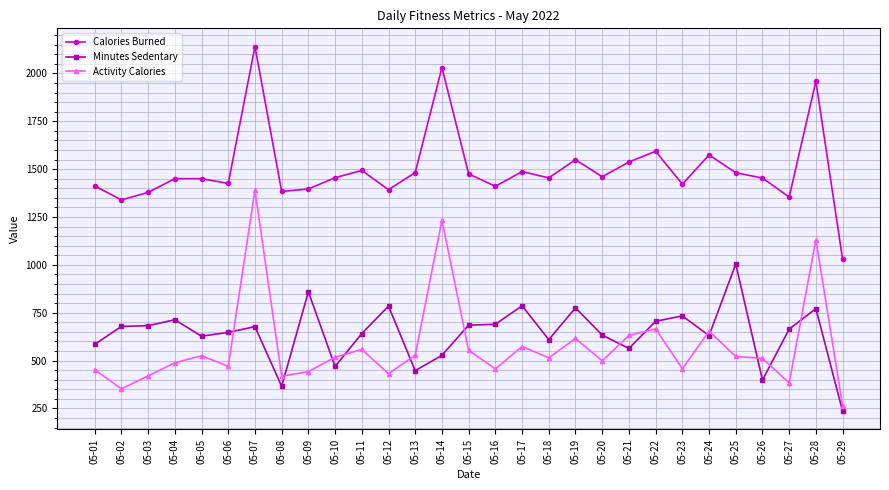

What is the difference between the maximum and second lowest values in the Activity Calories series?

1038